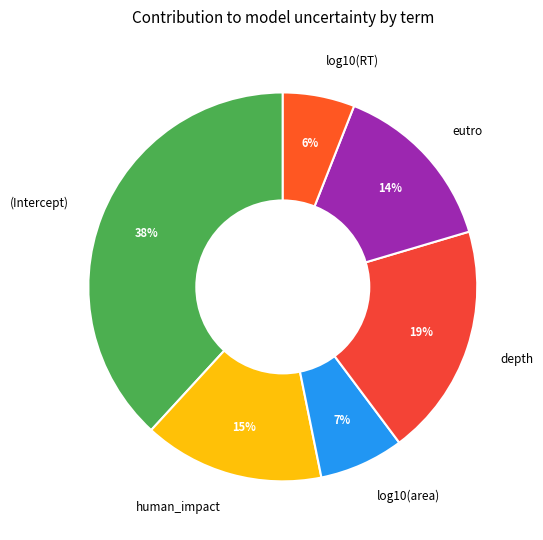

Is there a majority slice in this chart?

No